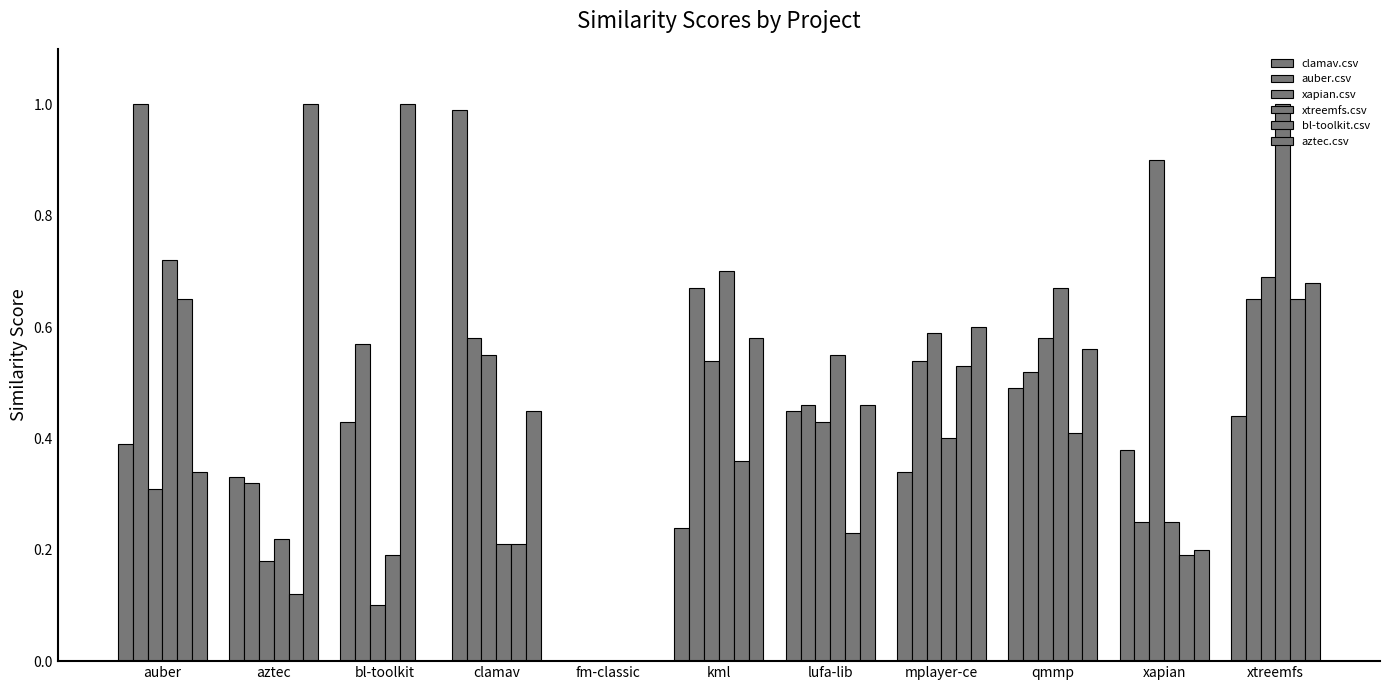

Reading right to left, what are all the values shown in this chart?

clamav.csv: 0.4	0.4	0.5	0.3	0.5	0.2	0.0	1.0	0.4	0.3	0.4
auber.csv: 0.7	0.2	0.5	0.5	0.5	0.7	0.0	0.6	0.6	0.3	1.0
xapian.csv: 0.7	0.9	0.6	0.6	0.4	0.5	0.0	0.6	0.1	0.2	0.3
xtreemfs.csv: 1.0	0.2	0.7	0.4	0.6	0.7	0.0	0.2	0.2	0.2	0.7
bl-toolkit.csv: 0.7	0.2	0.4	0.5	0.2	0.4	0.0	0.2	1.0	0.1	0.7
aztec.csv: 0.7	0.2	0.6	0.6	0.5	0.6	0.0	0.5	0.0	1.0	0.3